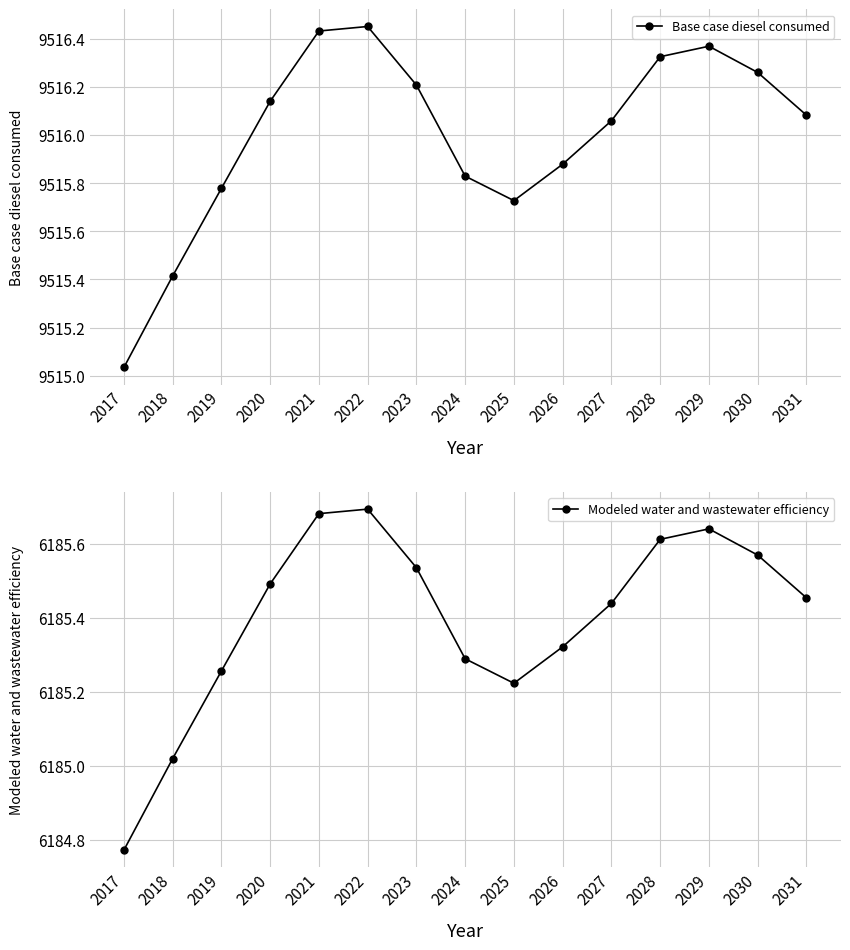

Is it true that Base case diesel consumed equals 9516.1 at 2020?

True